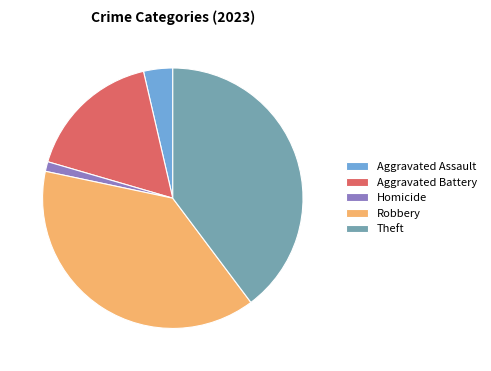

Which slice is the smallest?

Homicide